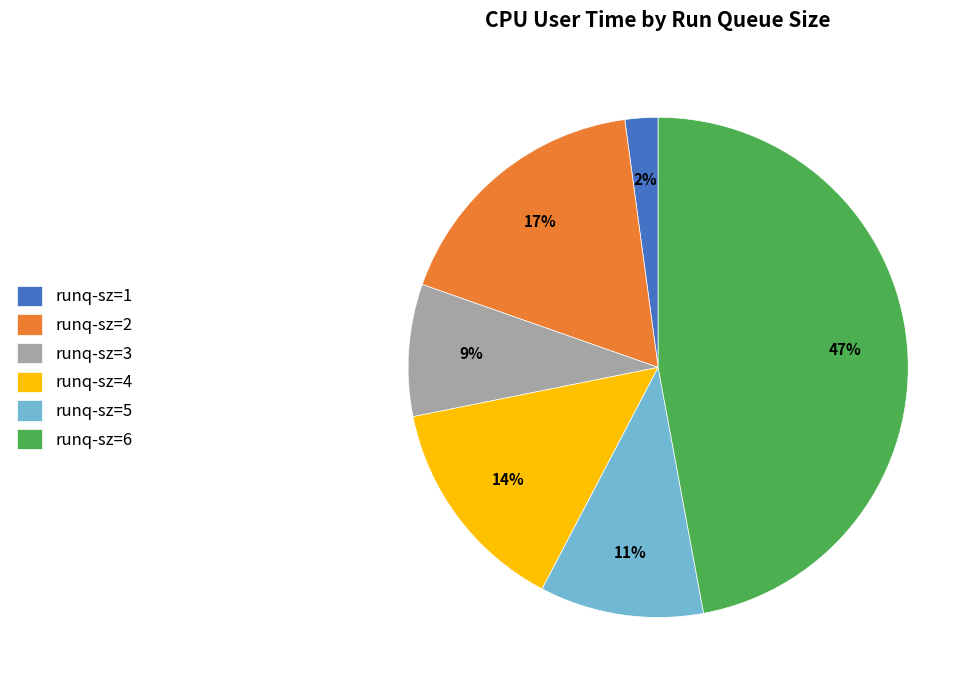

Rank the categories by value from lowest to highest.

runq-sz=1, runq-sz=3, runq-sz=5, runq-sz=4, runq-sz=2, runq-sz=6